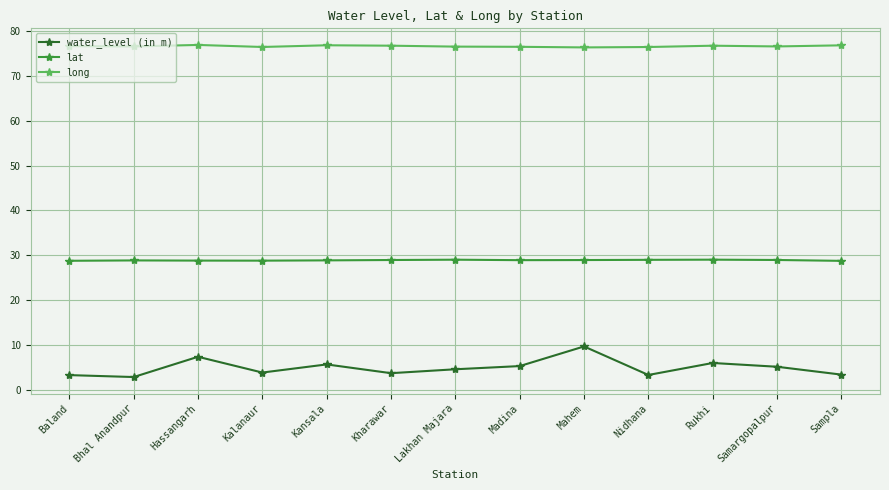

What is the difference between the highest and lowest values at Lakhan Majara?

71.8